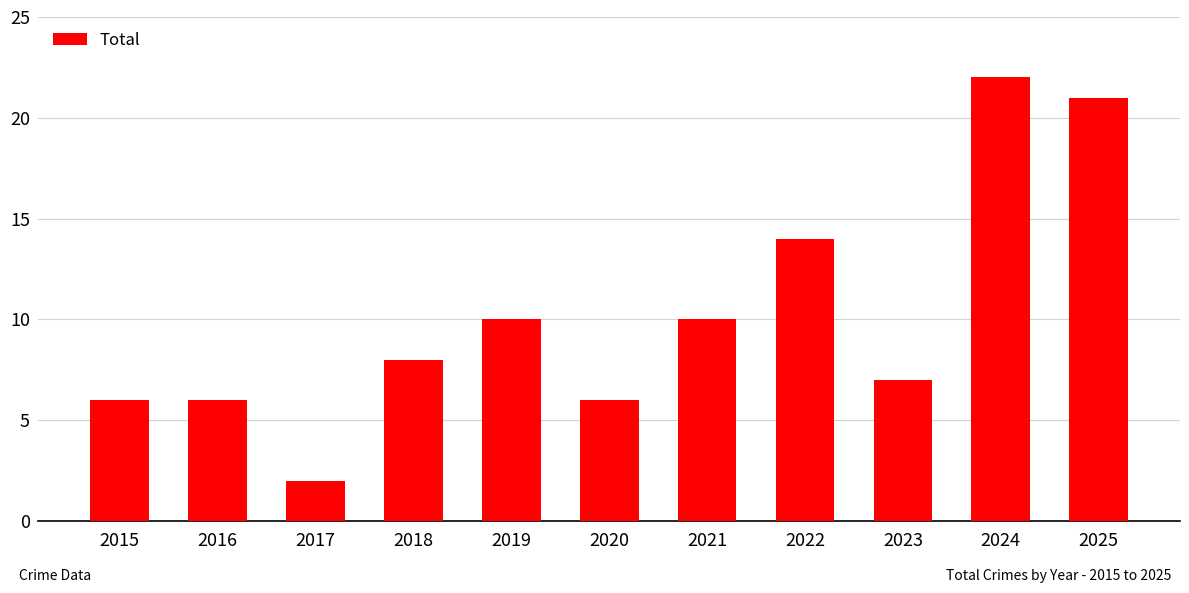

What is the value of the 6th bar from the left?

6